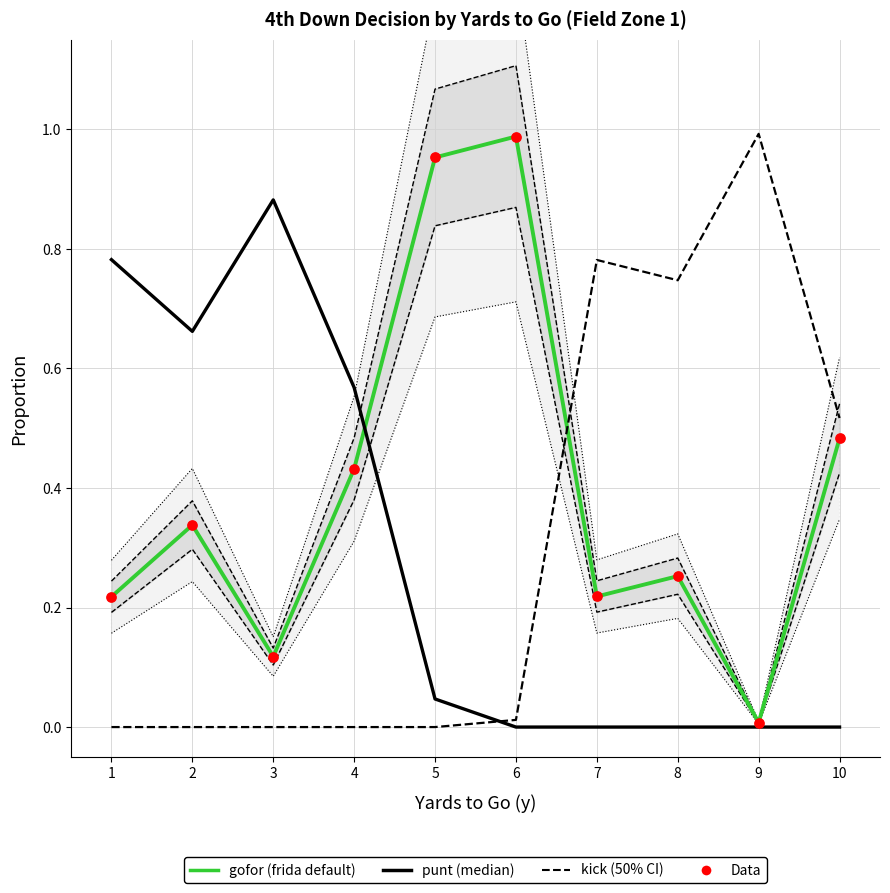

At which category is the sum across all series the highest?

6